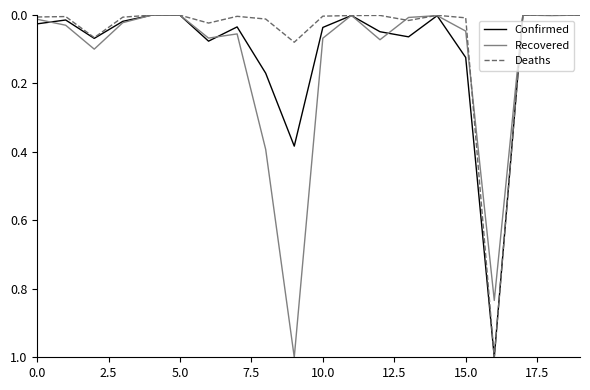

What are all the series names shown in the legend?

Confirmed, Recovered, Deaths